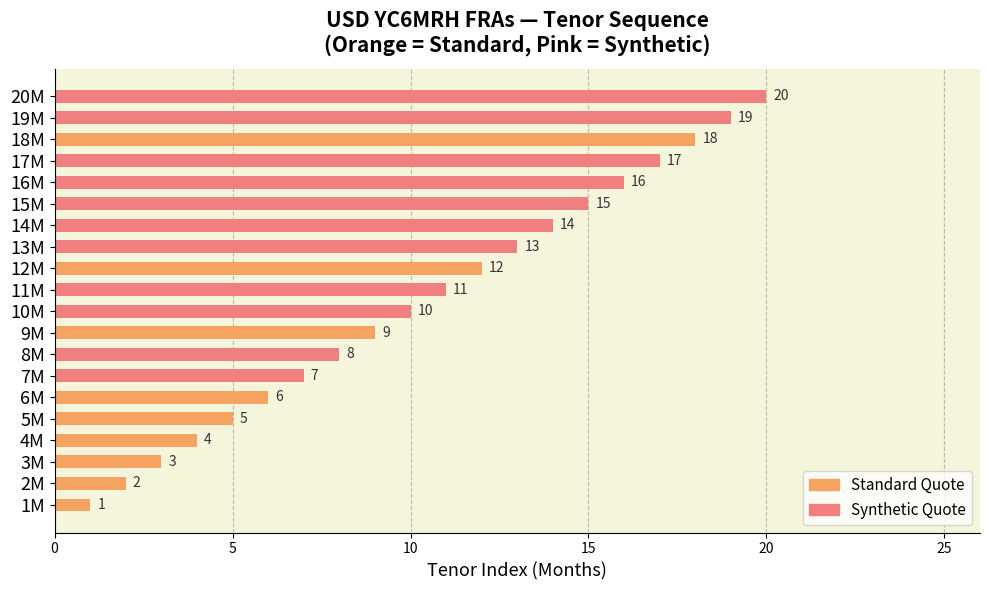

How many data points does each series have?

20